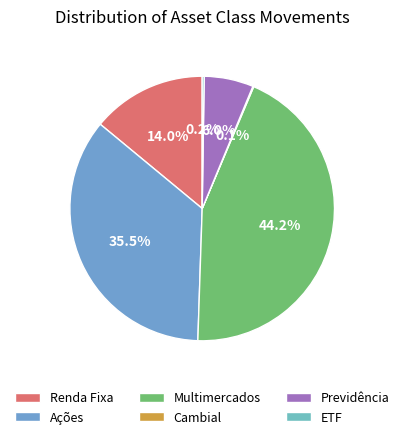

Count the number of slices in the pie.

6